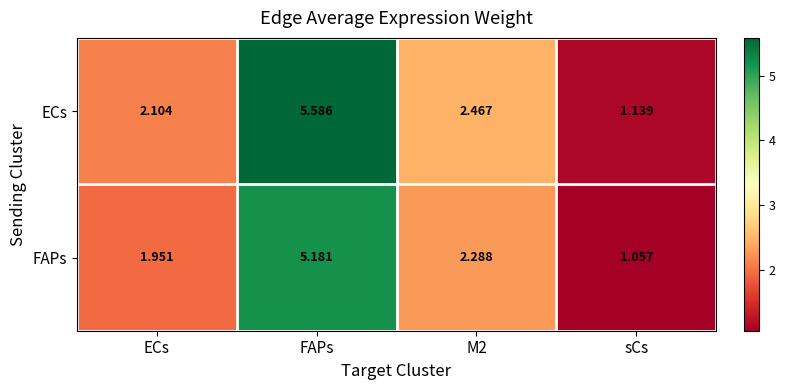

Rank the series at FAPs from highest to lowest value.

ECs, FAPs